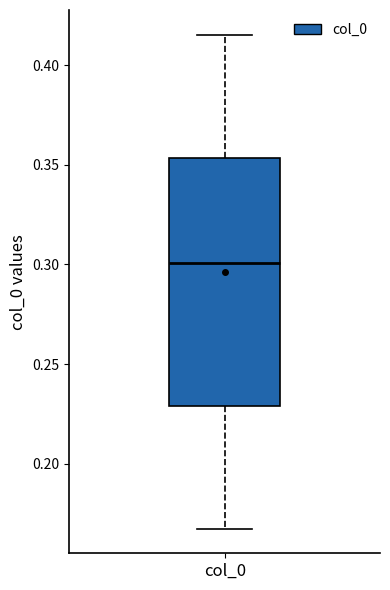

Where does the upper whisker of the box for col_0 end on the y-axis? The values are not printed on the chart, so give them approximately, as read against the axis.

0.415